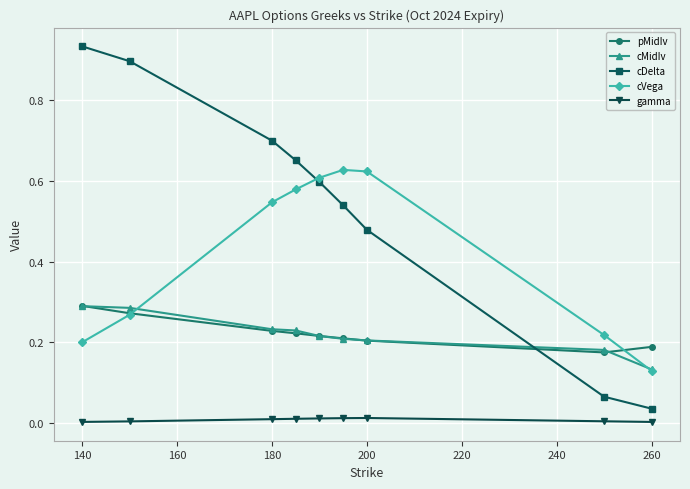

Which series has the largest total across all categories?

cDelta